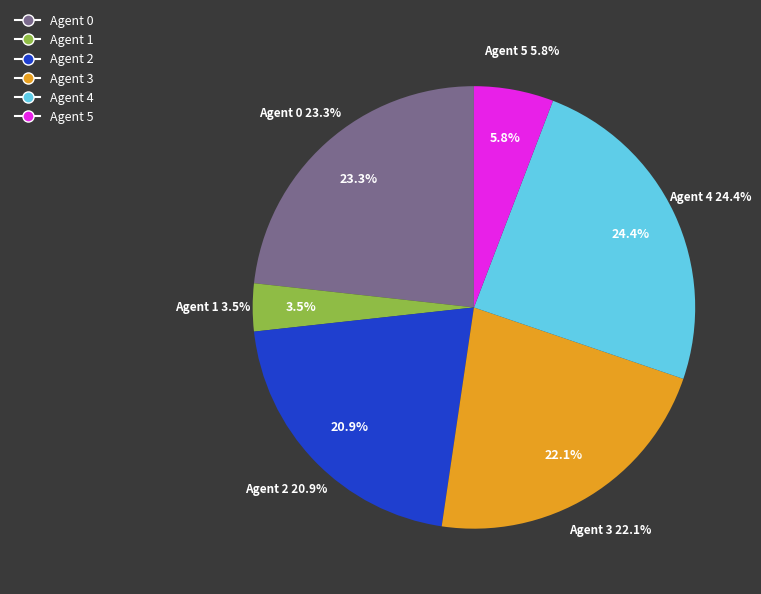

Do Agent 2 and Agent 5 together represent more than half of the pie?

No